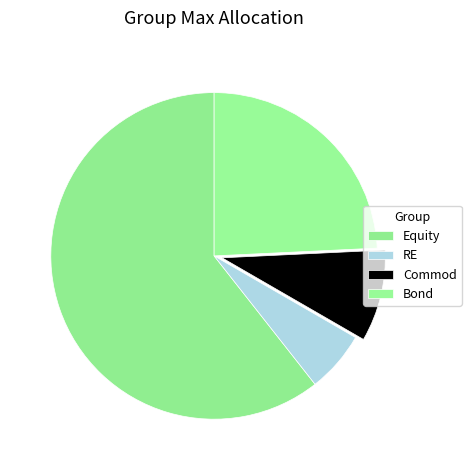

To the nearest percent, what percentage of the pie is RE?

6%